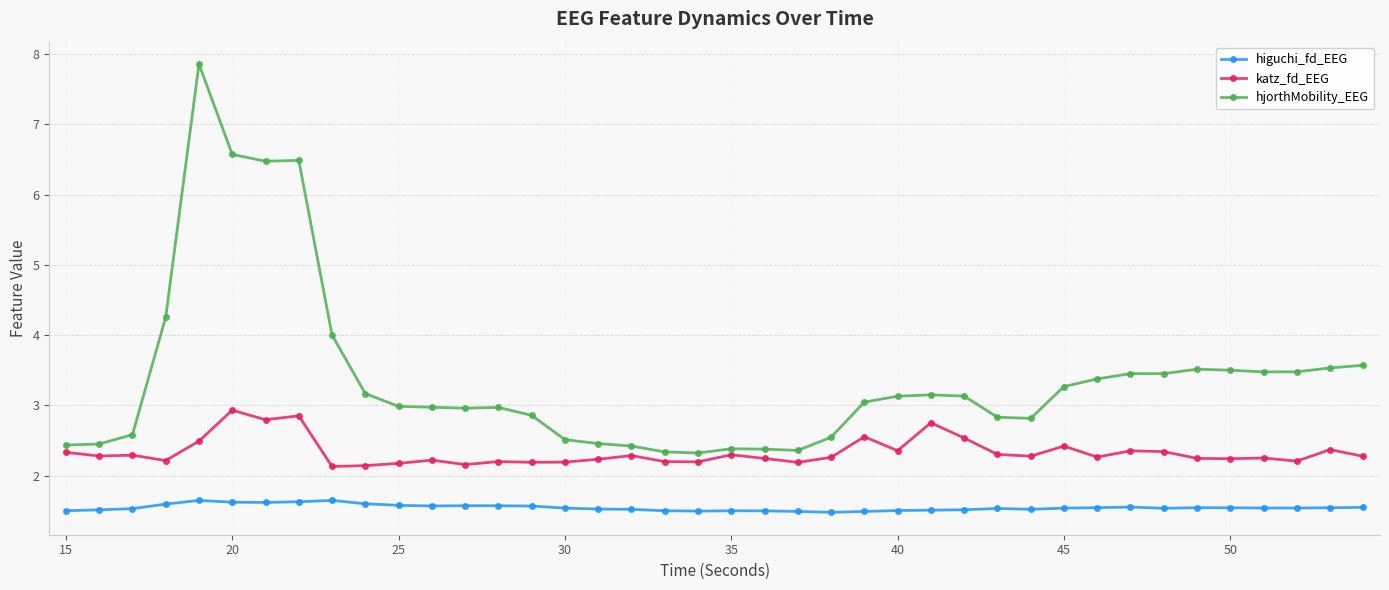

True or false: katz_fd_EEG and higuchi_fd_EEG cross at least once.

False